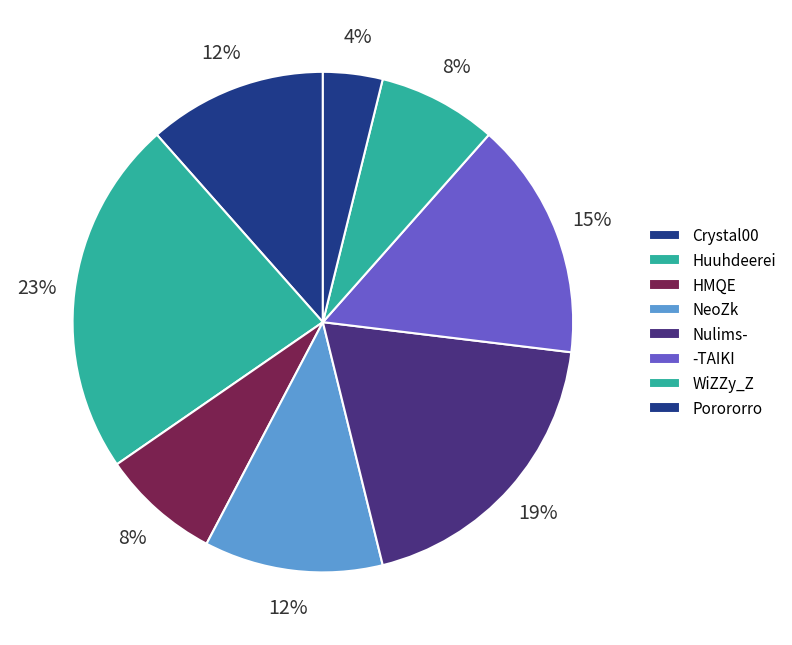

How many slices are in this pie chart?

8